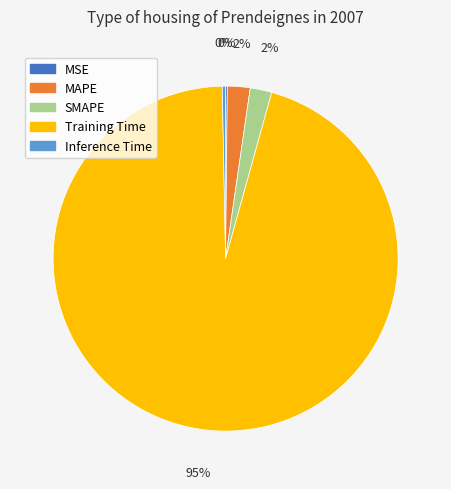

What percentage is the MAPE slice, to the nearest percent?

2%